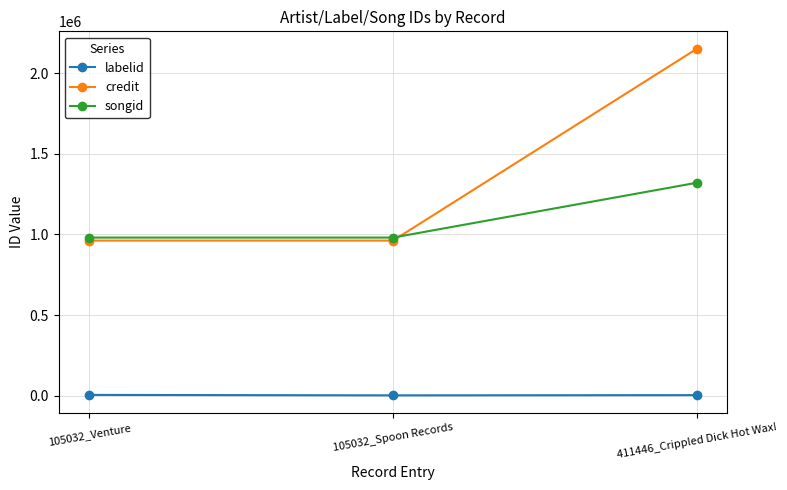

Where is labelid nearest to the value 3312?

411446_Crippled Dick Hot Wax!